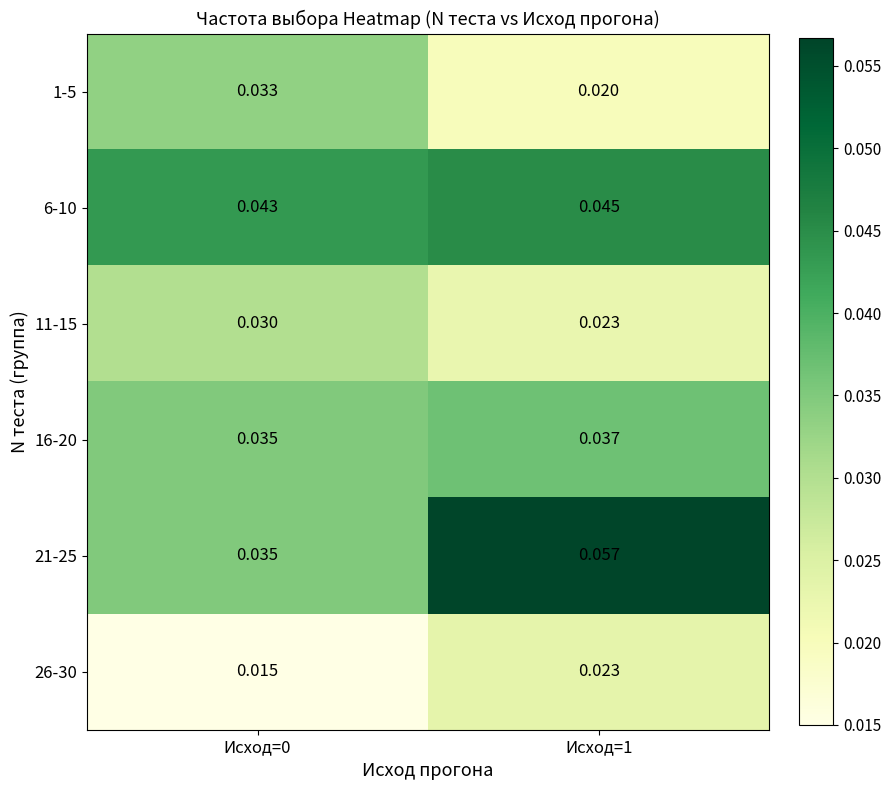

How many categories are shown in the chart?

2